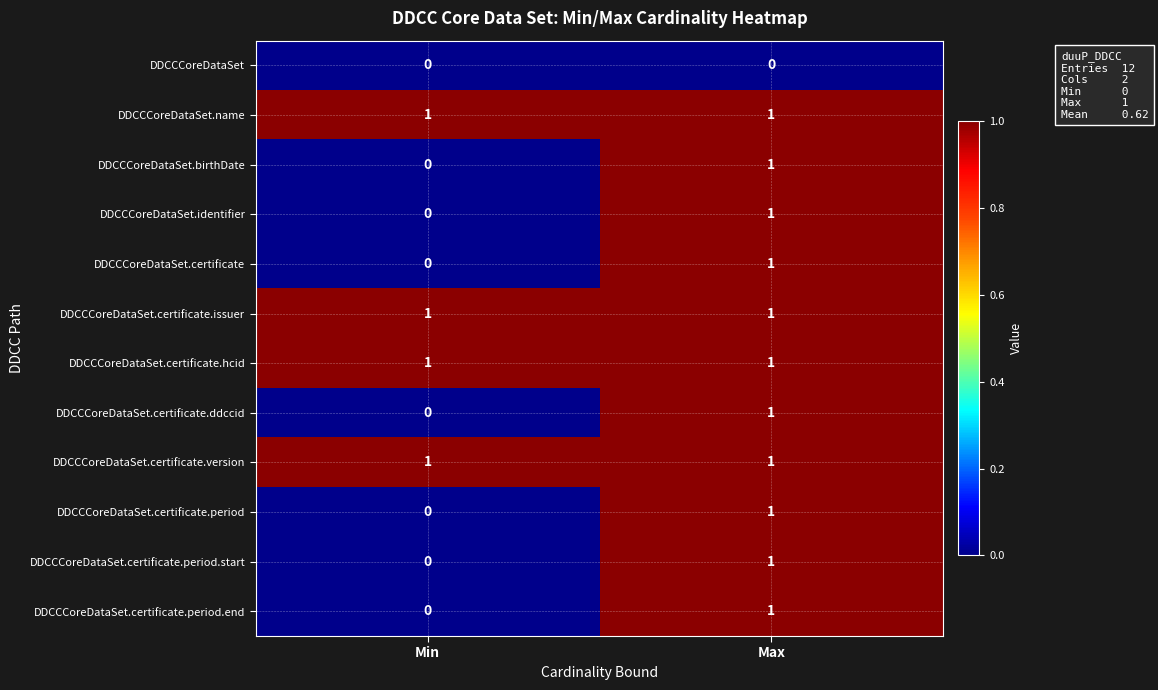

At which category is the sum across all series the highest?

Max